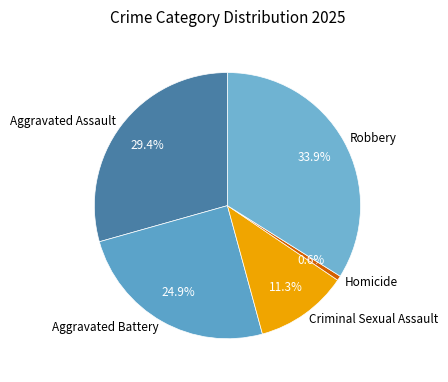

To the nearest percent, what percentage of the pie is Criminal Sexual Assault?

11%